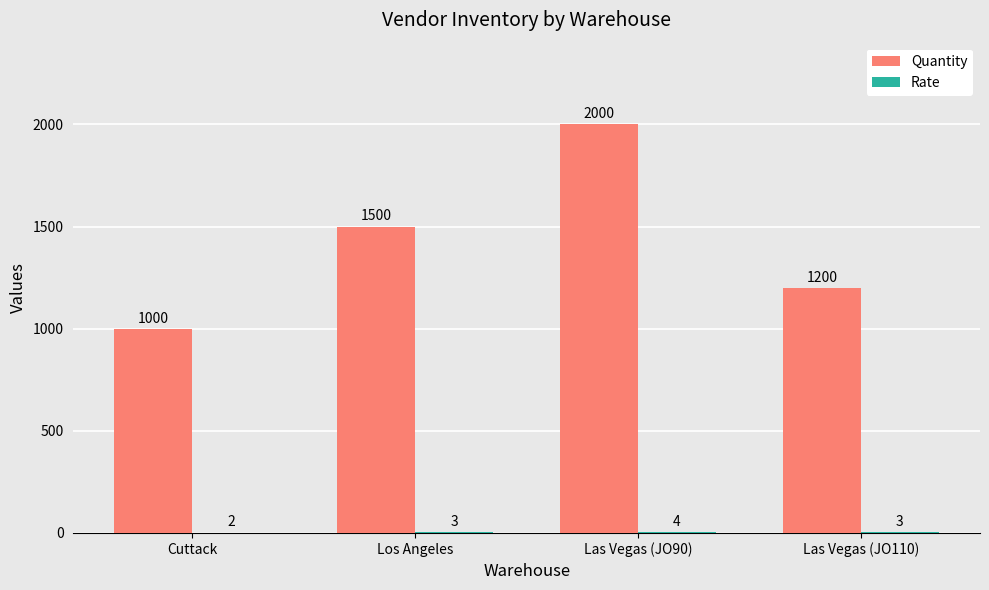

What is the highest value of the Quantity series?

2000